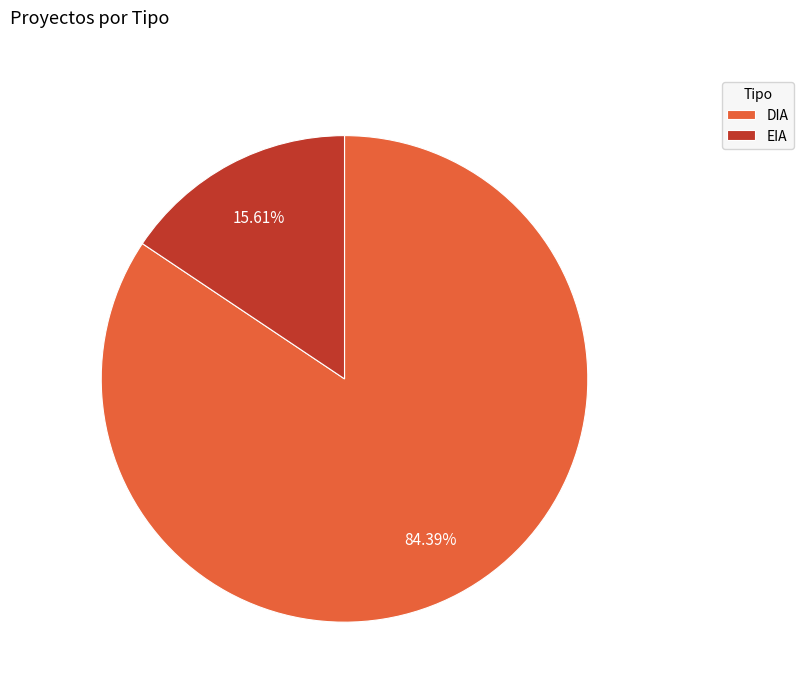

Is it true that DIA is 84% of the pie?

True